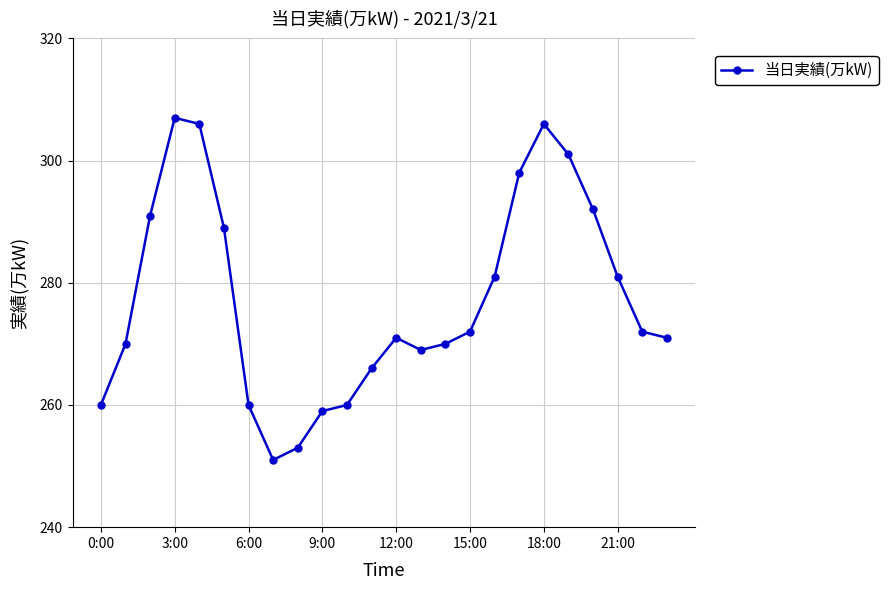

What is the difference between the maximum and minimum values?

56